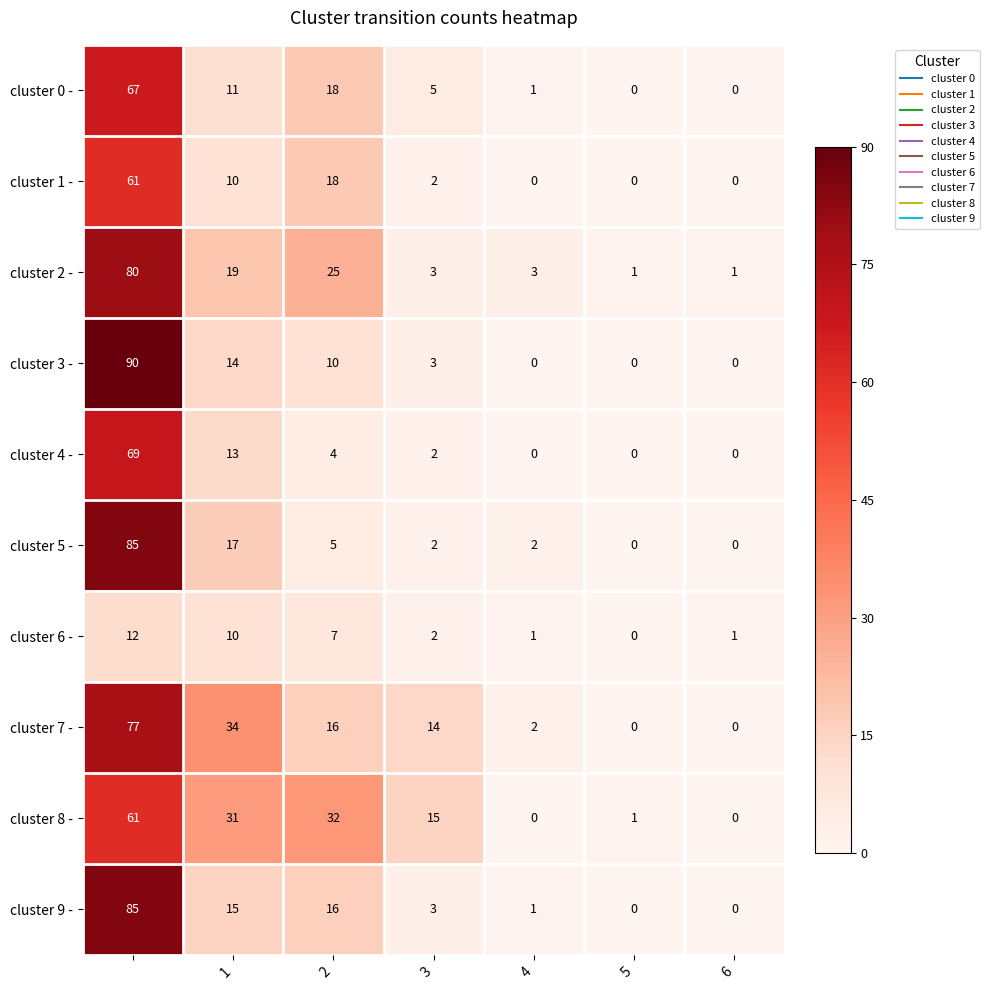

What is the difference between the second highest and second lowest values in the cluster 0 - series?

18